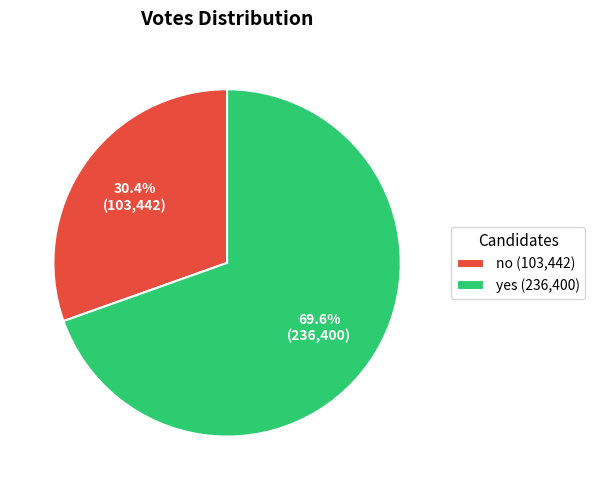

What is the ratio of the value at yes to the value at no?

2.3